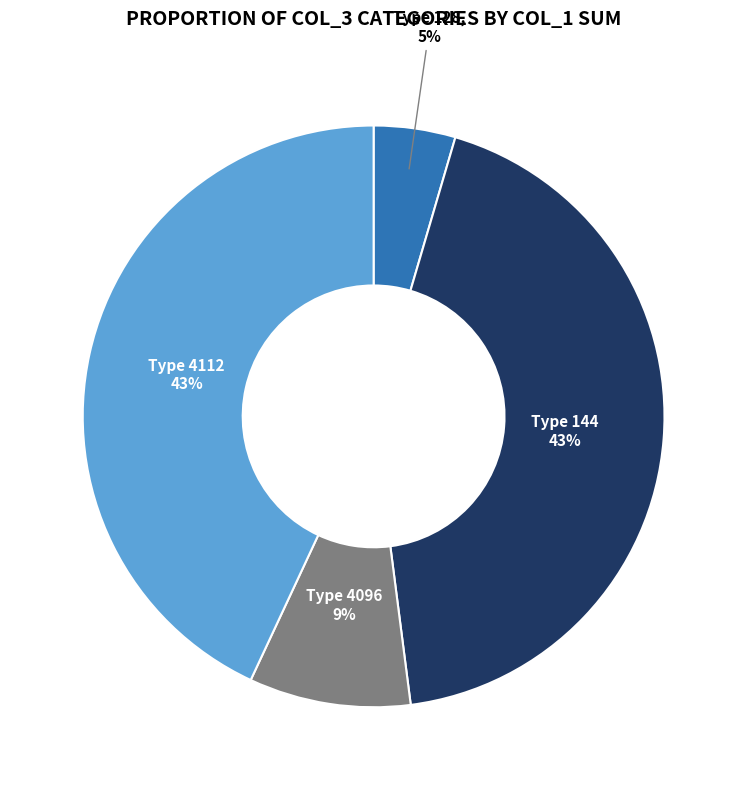

How many segments does this pie chart have?

4